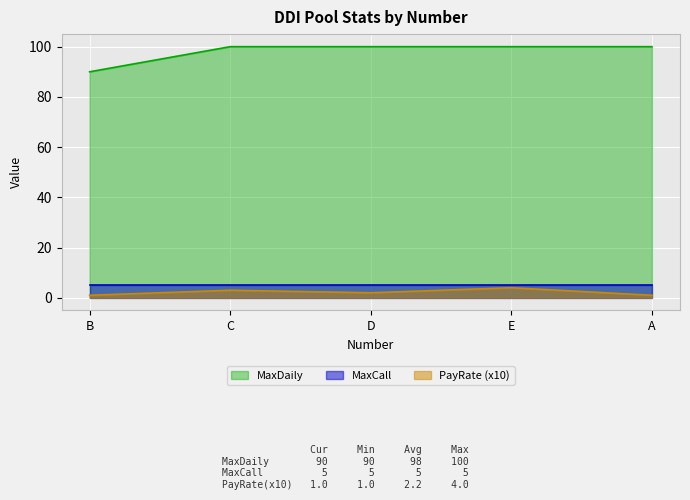

What is the sum of all MaxDaily values?

490